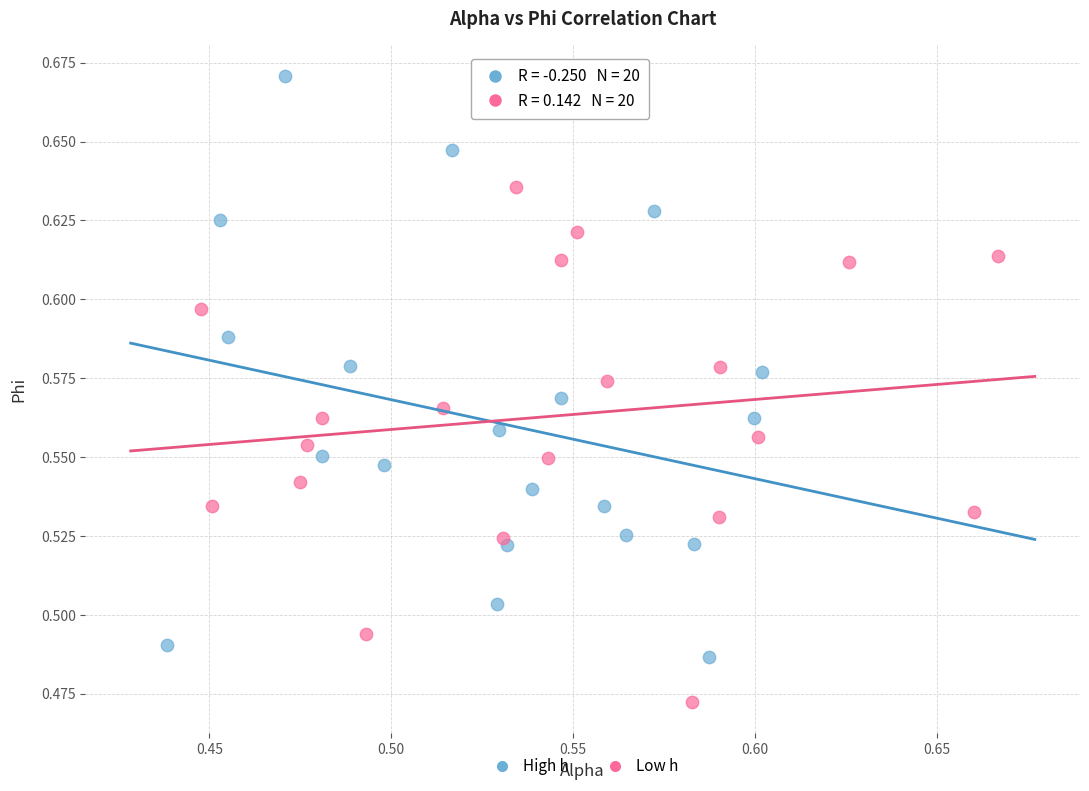

Which series reaches the minimum Y coordinate?

Low h